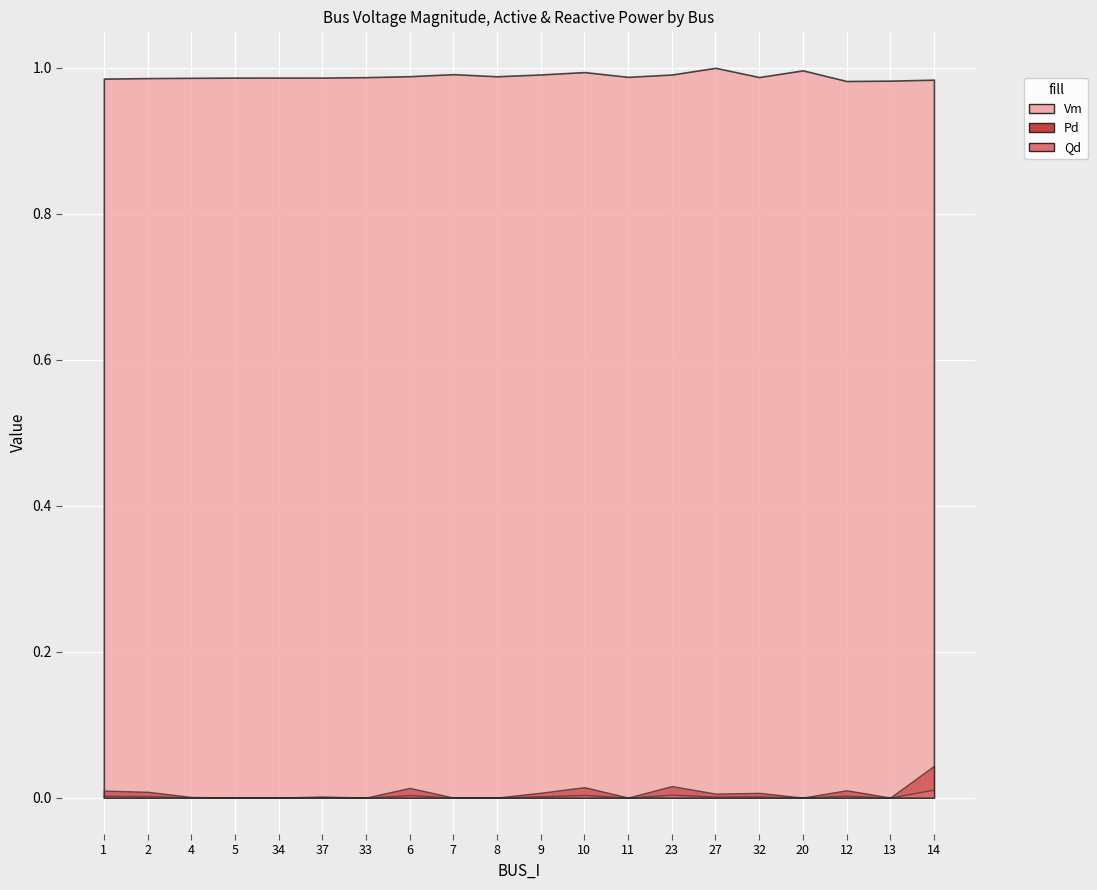

What is the total value across all series at 11?

1.0